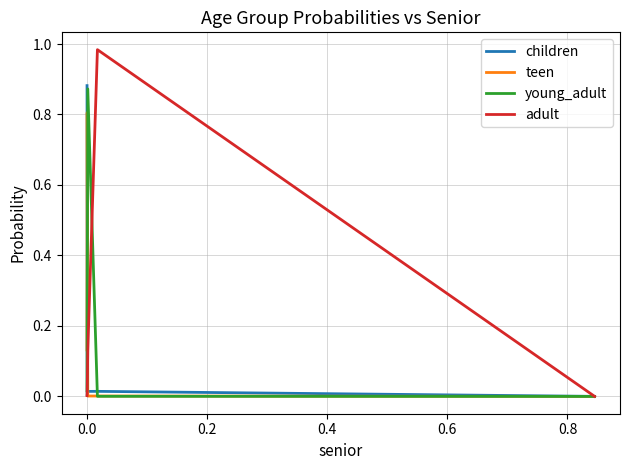

Which series has the widest spread of values?

adult